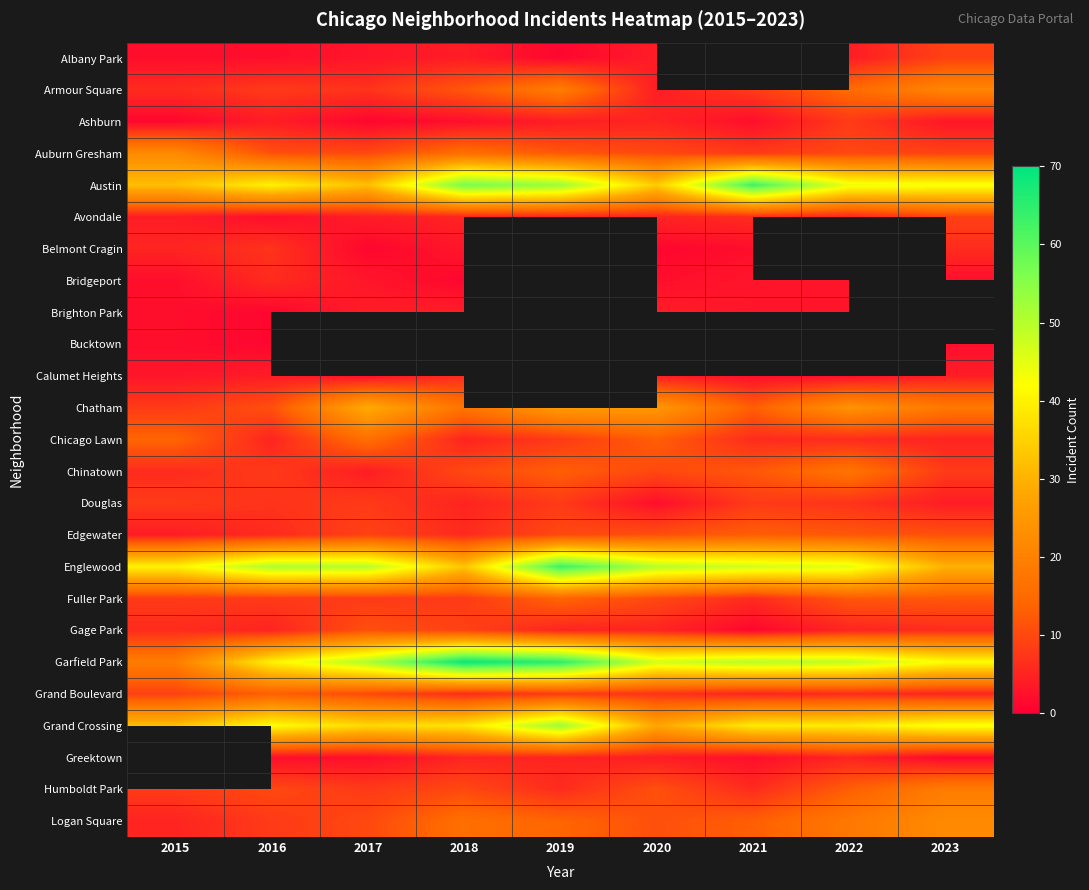

What is the difference between the Albany Park values at 2016 and 2019?

1.0